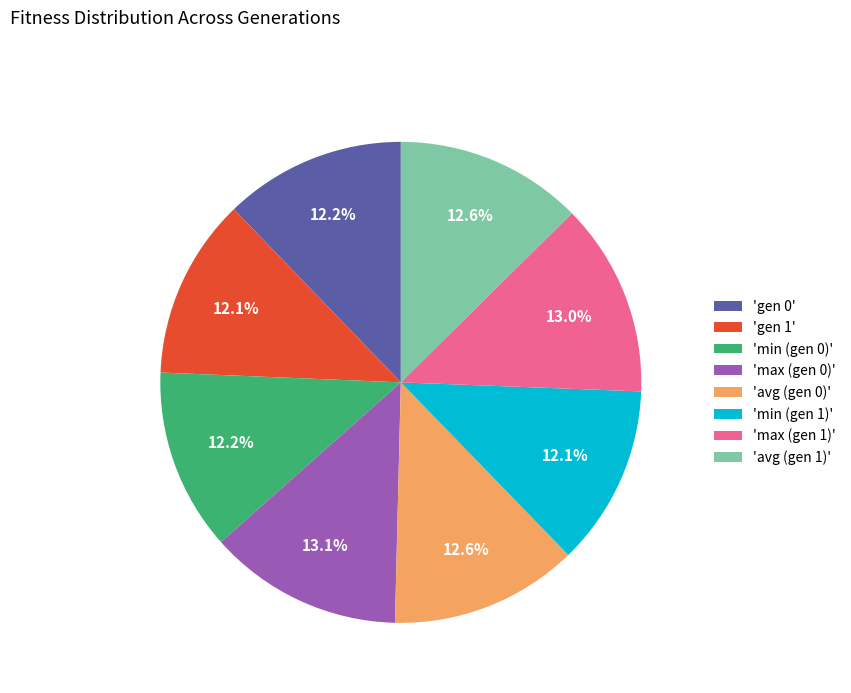

Is the sum of 'avg (gen 1)' and 'gen 1' greater than half?

No